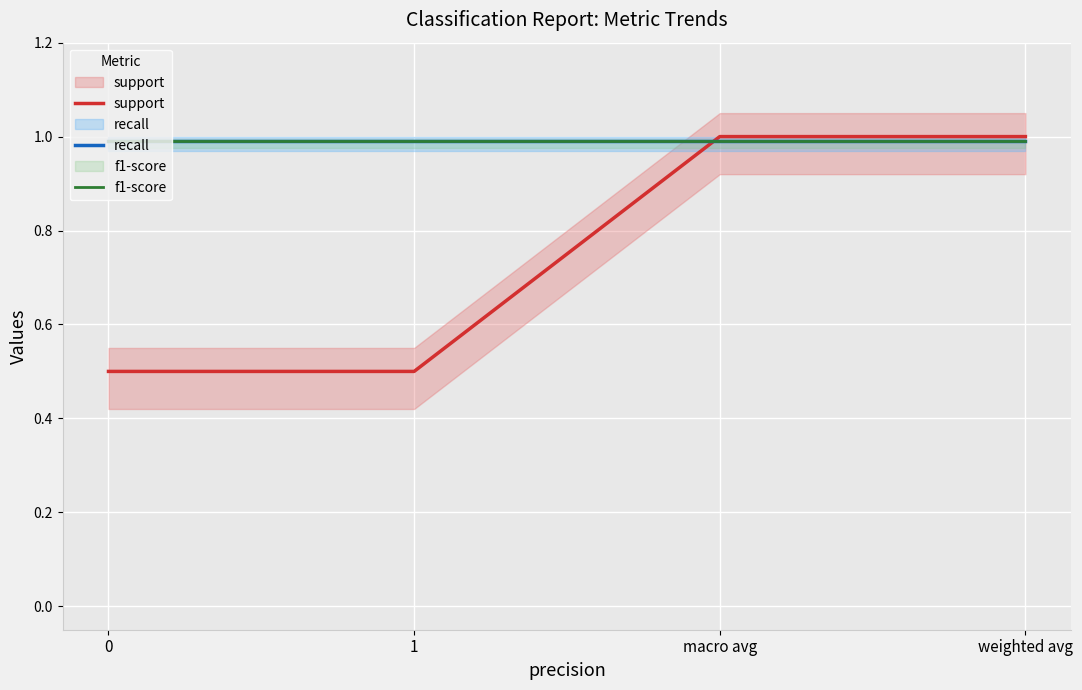

At which category does the chart reach its peak across all series?

macro avg